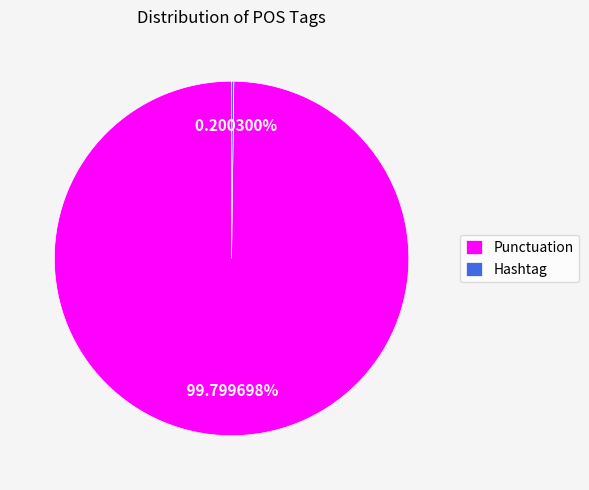

Which slice represents more than half of the pie?

Punctuation